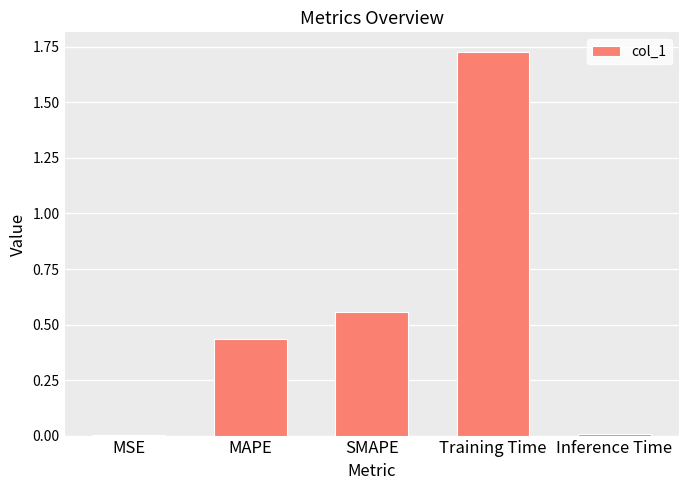

Is it true that the value at MSE is 0.0?

True